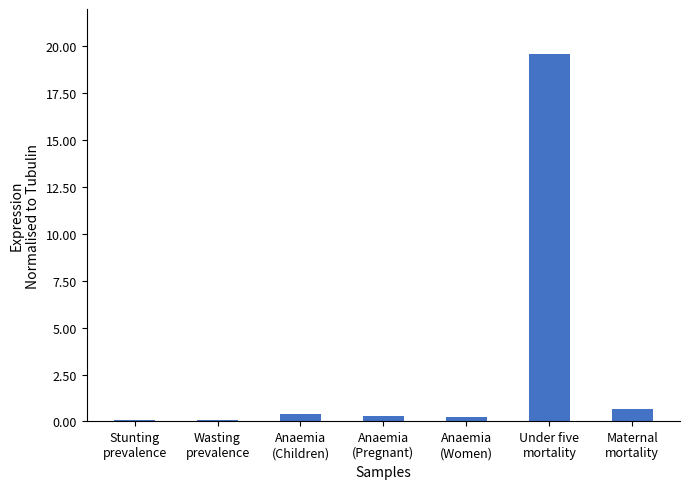

What is the sum of all values?

21.3